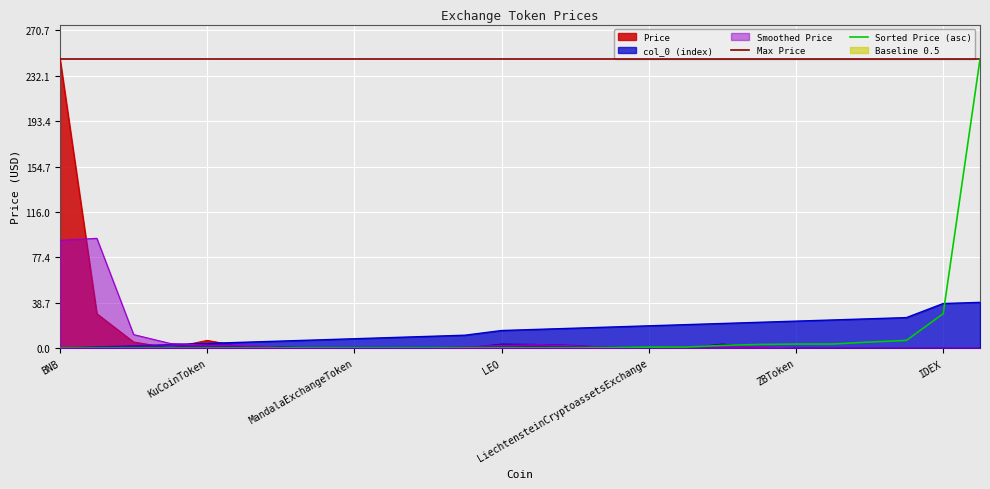

How many values in the col_0 (index) series exceed 16?

12